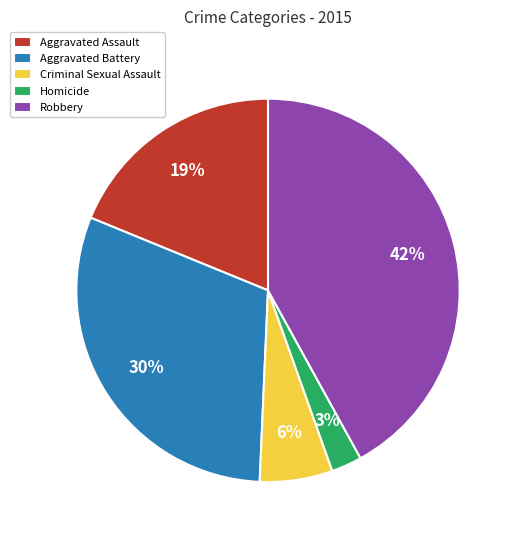

Is it true that Robbery is 42% of the pie?

True